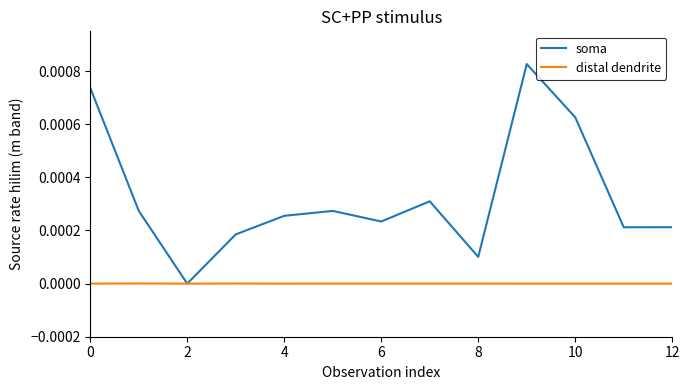

True or false: soma has more than 1 points higher than both neighbors.

True